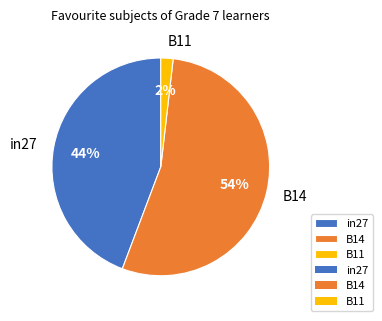

Does in27 represent more than half of the total?

No